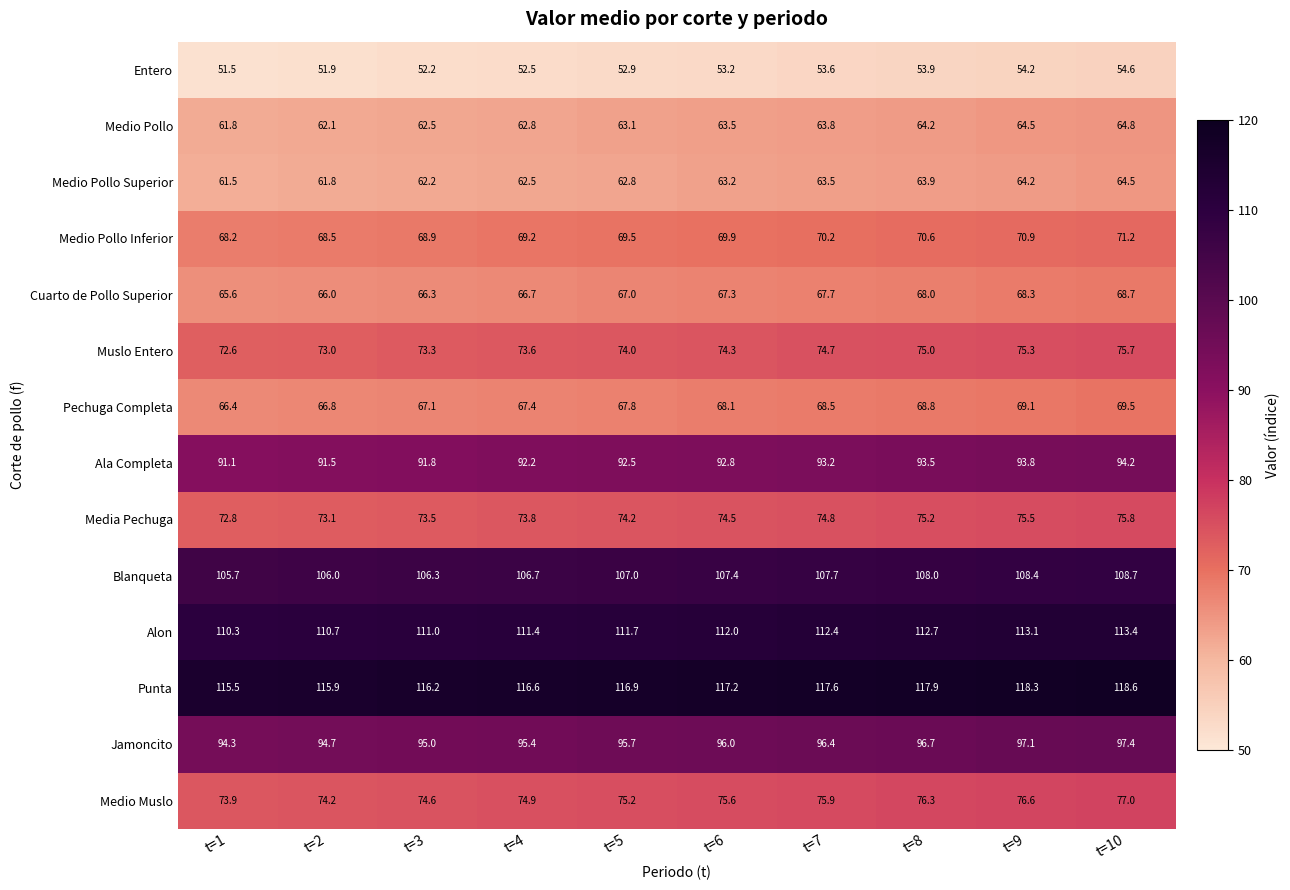

What is the sum of all Ala Completa values?

926.6